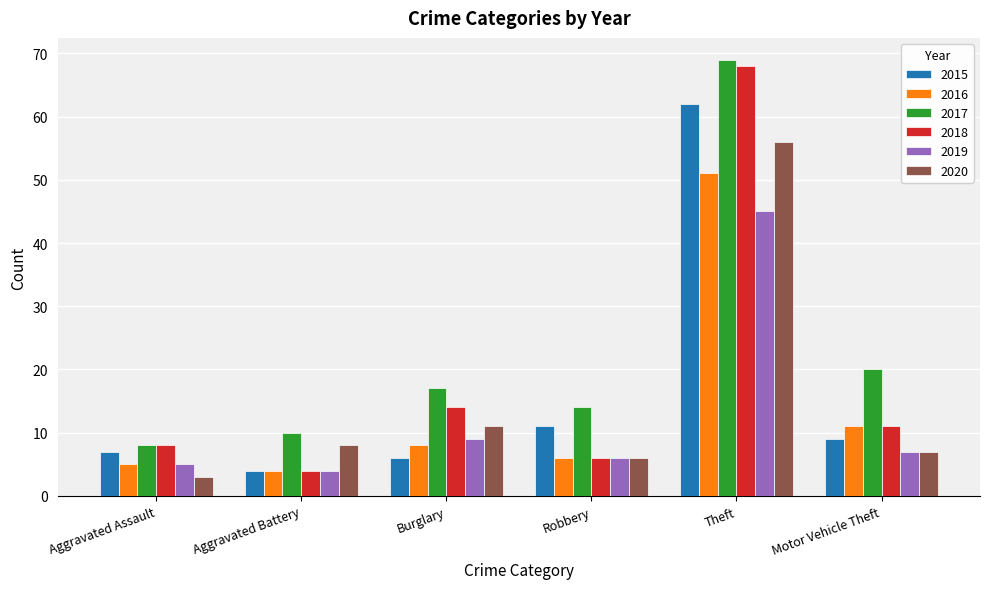

What is the sum of the 2019 values at Aggravated Battery and Aggravated Assault?

9